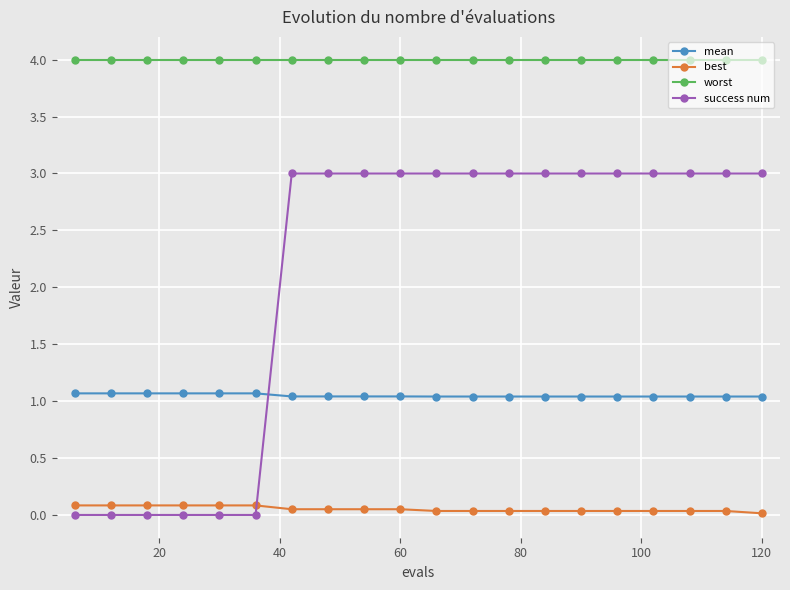

Which series has the largest range (max minus min)?

success num